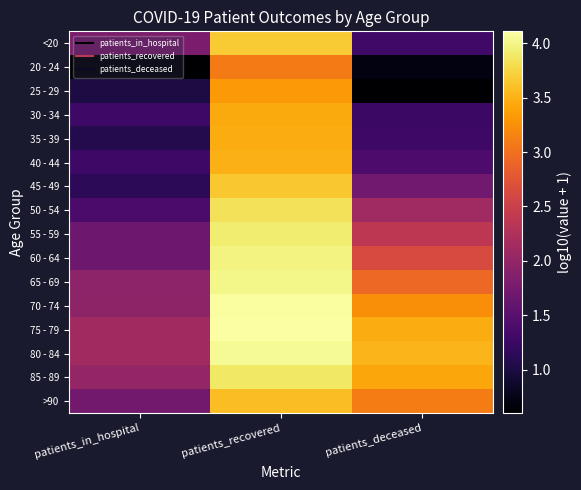

Reading left to right, list all the values displayed in this chart.

<20: patients_in_hospital=1.8	patients_recovered=3.7	patients_deceased=1.3
20 - 24: patients_in_hospital=0.6	patients_recovered=3.1	patients_deceased=0.7
25 - 29: patients_in_hospital=1.0	patients_recovered=3.3	patients_deceased=0.6
30 - 34: patients_in_hospital=1.3	patients_recovered=3.4	patients_deceased=1.3
35 - 39: patients_in_hospital=1.1	patients_recovered=3.5	patients_deceased=1.3
40 - 44: patients_in_hospital=1.3	patients_recovered=3.5	patients_deceased=1.4
45 - 49: patients_in_hospital=1.1	patients_recovered=3.6	patients_deceased=1.7
50 - 54: patients_in_hospital=1.4	patients_recovered=3.8	patients_deceased=2.1
55 - 59: patients_in_hospital=1.7	patients_recovered=3.9	patients_deceased=2.4
60 - 64: patients_in_hospital=1.7	patients_recovered=4.0	patients_deceased=2.6
65 - 69: patients_in_hospital=2.0	patients_recovered=4.0	patients_deceased=2.9
70 - 74: patients_in_hospital=2.0	patients_recovered=4.1	patients_deceased=3.2
75 - 79: patients_in_hospital=2.1	patients_recovered=4.1	patients_deceased=3.5
80 - 84: patients_in_hospital=2.1	patients_recovered=4.0	patients_deceased=3.5
85 - 89: patients_in_hospital=2.0	patients_recovered=3.9	patients_deceased=3.4
>90: patients_in_hospital=1.7	patients_recovered=3.6	patients_deceased=3.1